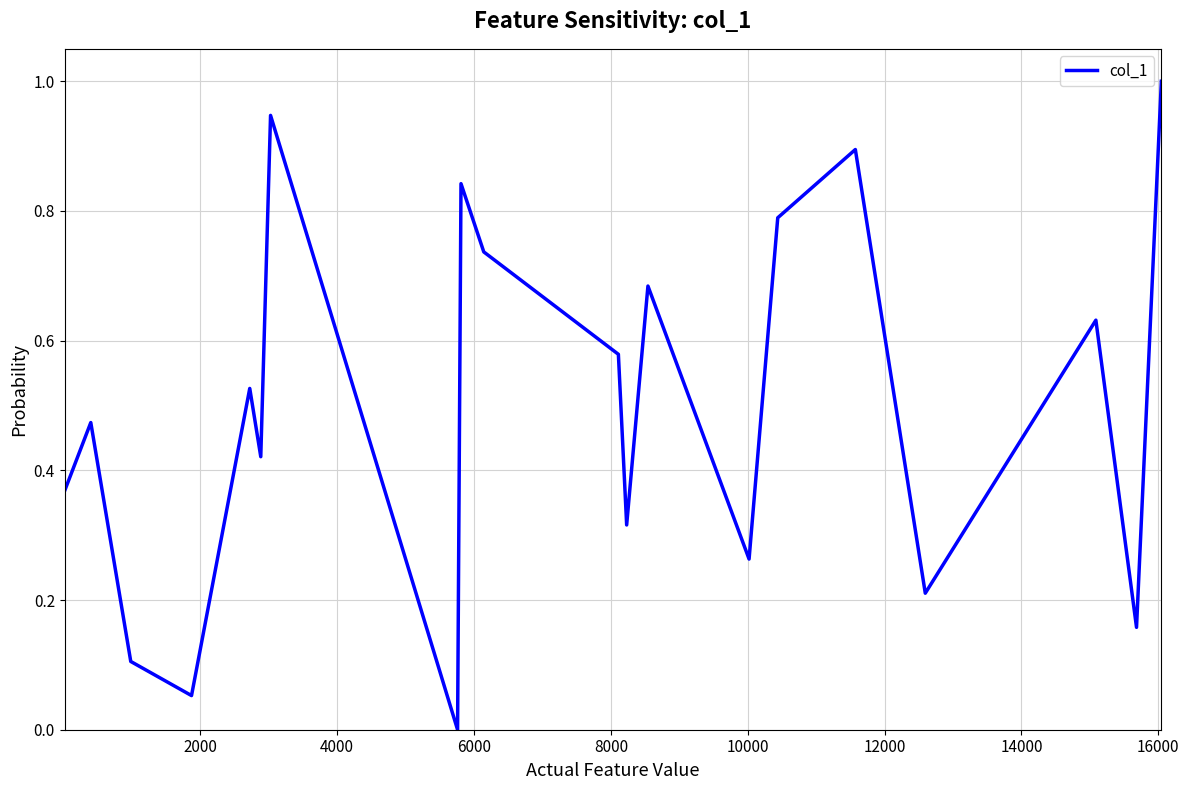

Count the number of categories in the chart.

20